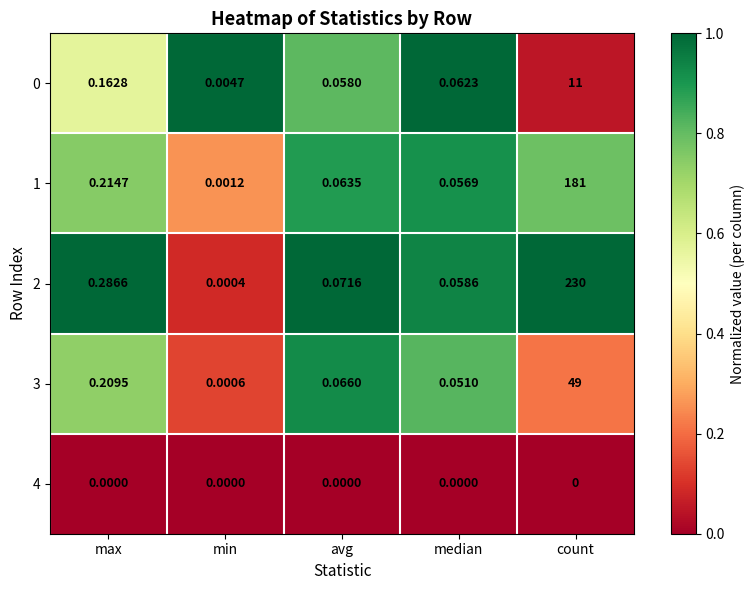

Which category has the highest value across all series?

count